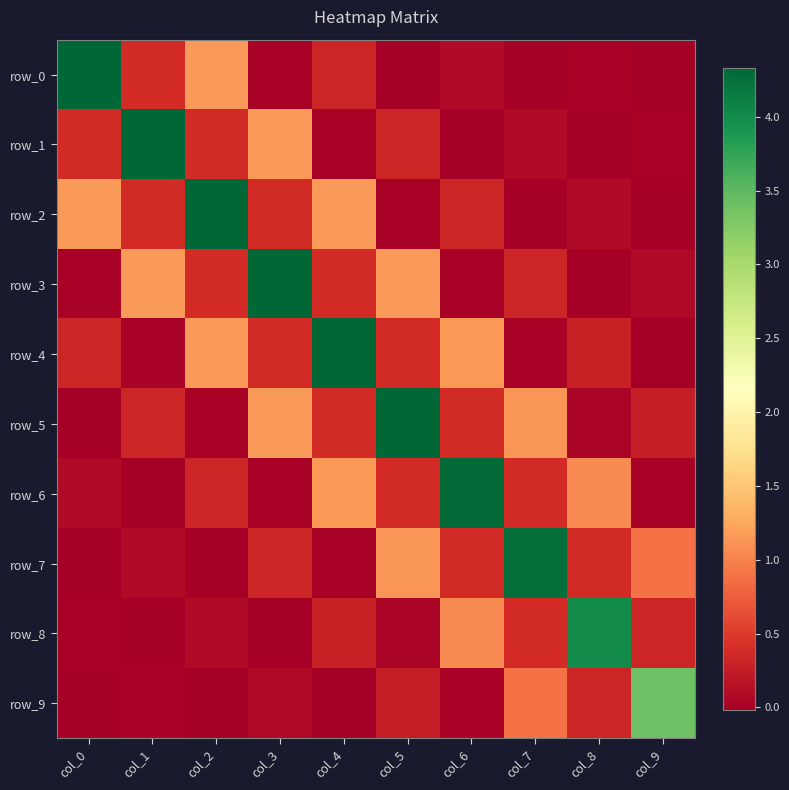

What is the difference between the row_2 values at col_7 and col_1?

0.4